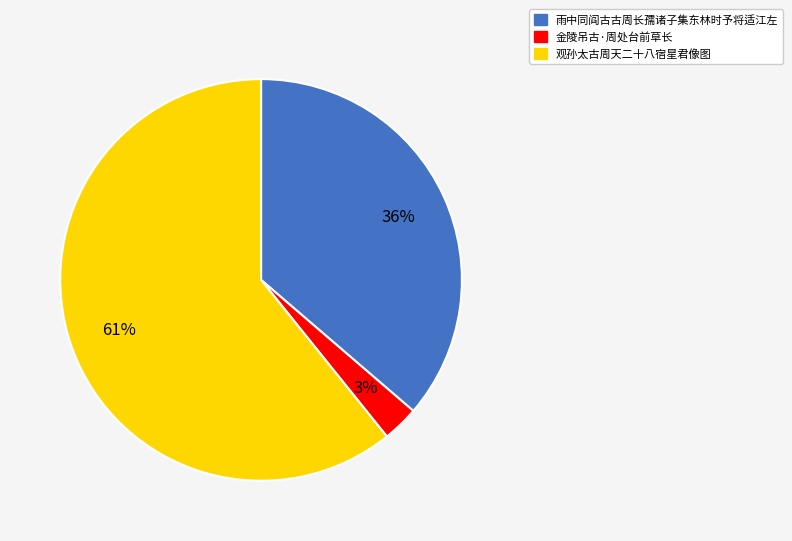

Approximately how many times larger is the value at 雨中同阎古古周长孺诸子集东林时予将适江左 compared to 观孙太古周天二十八宿星君像图?

0.6